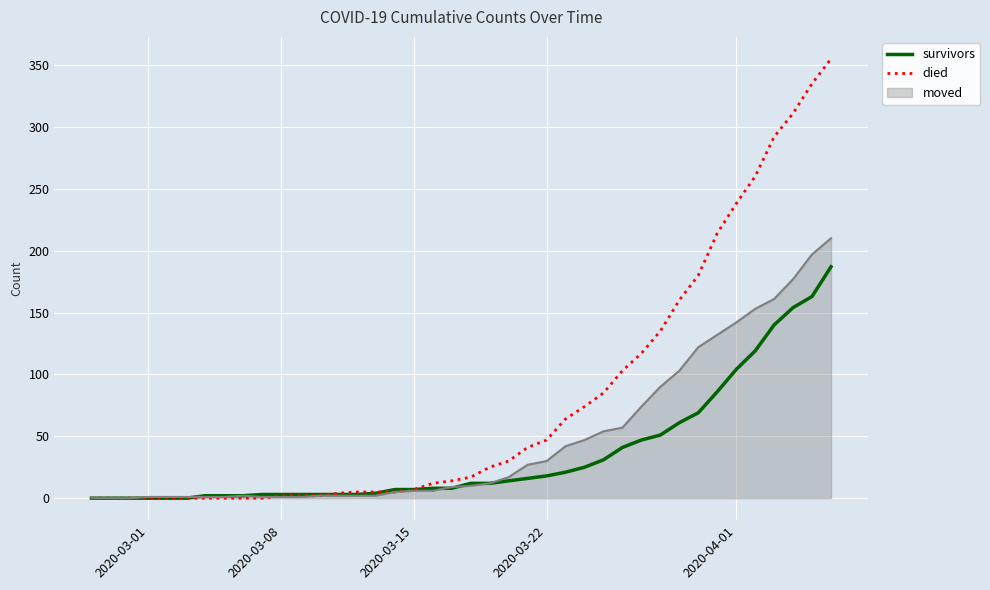

List the series in order of their peak value, lowest first.

survivors, moved, died